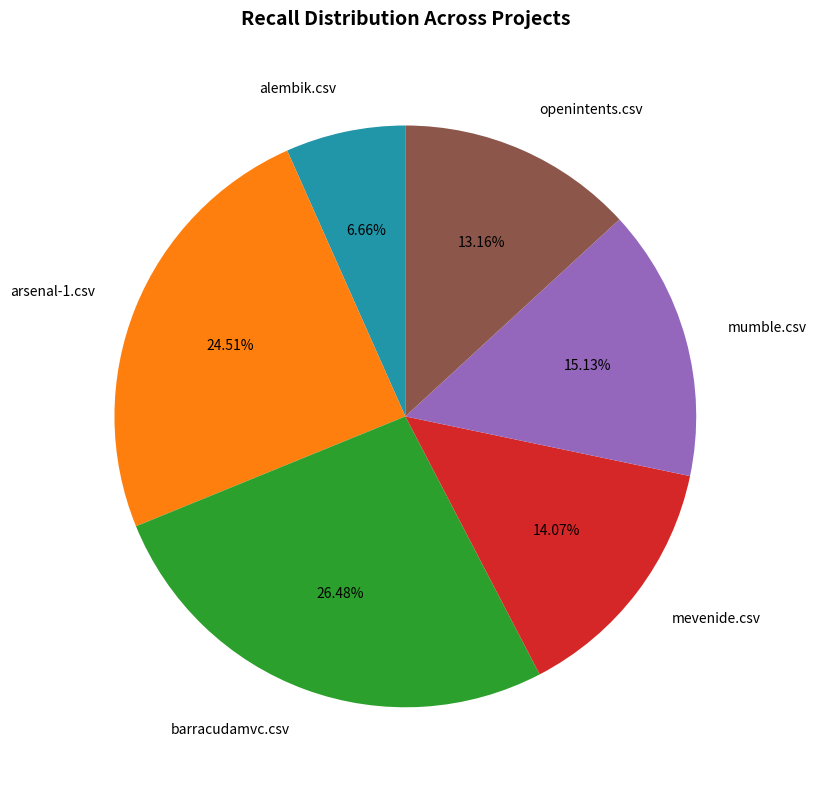

How many slices are in this pie chart?

6